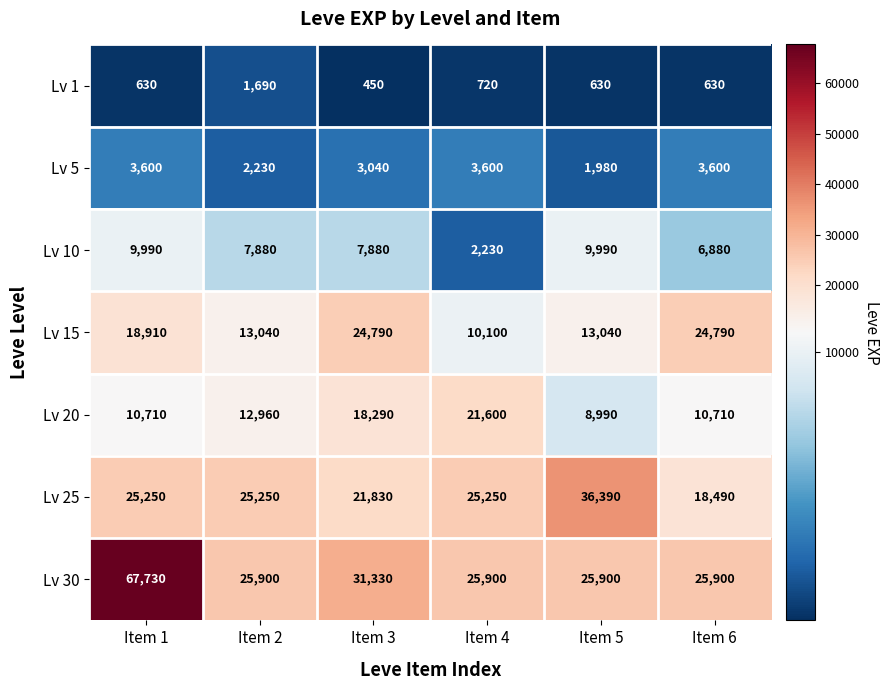

Count the Lv 15 values in the range 13040 to 24790.

5